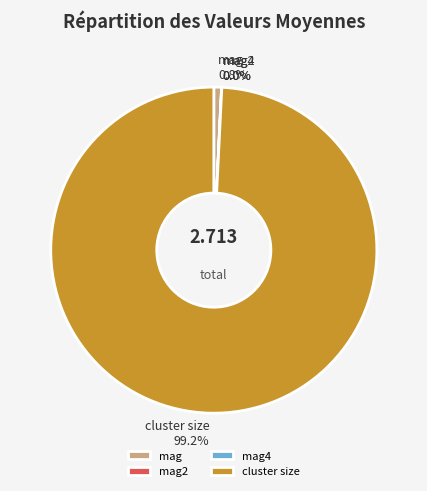

Does any single category account for the majority?

Yes